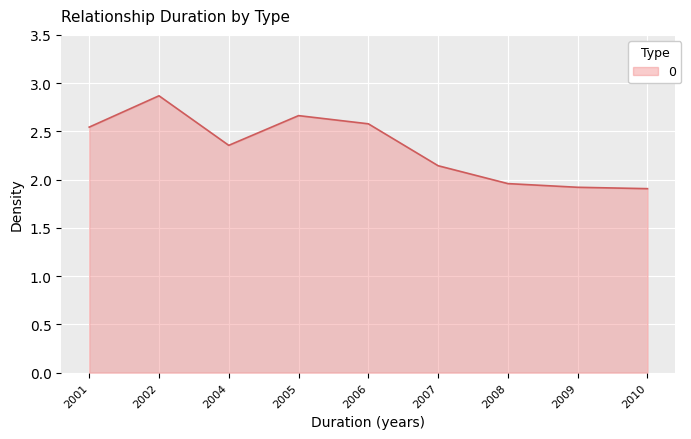

The chart shows a value of 3.1 at 2008. True or false?

False